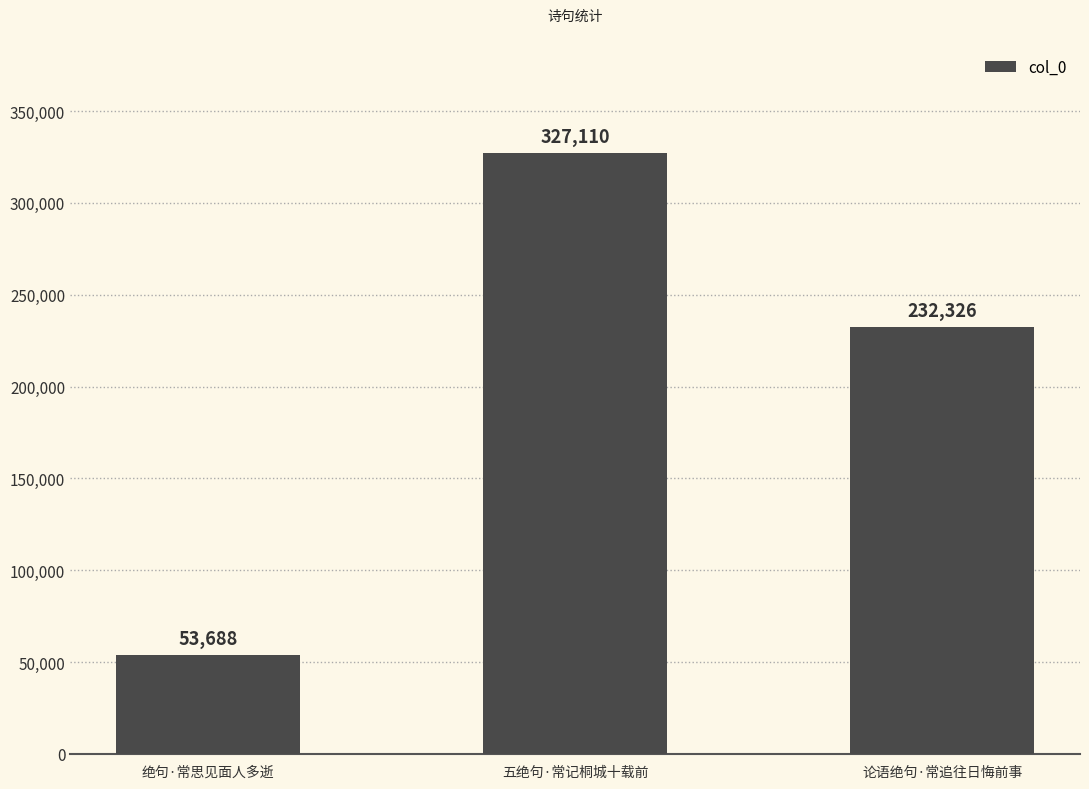

The value at 绝句·常思见面人多逝 is 53688. True or false?

True